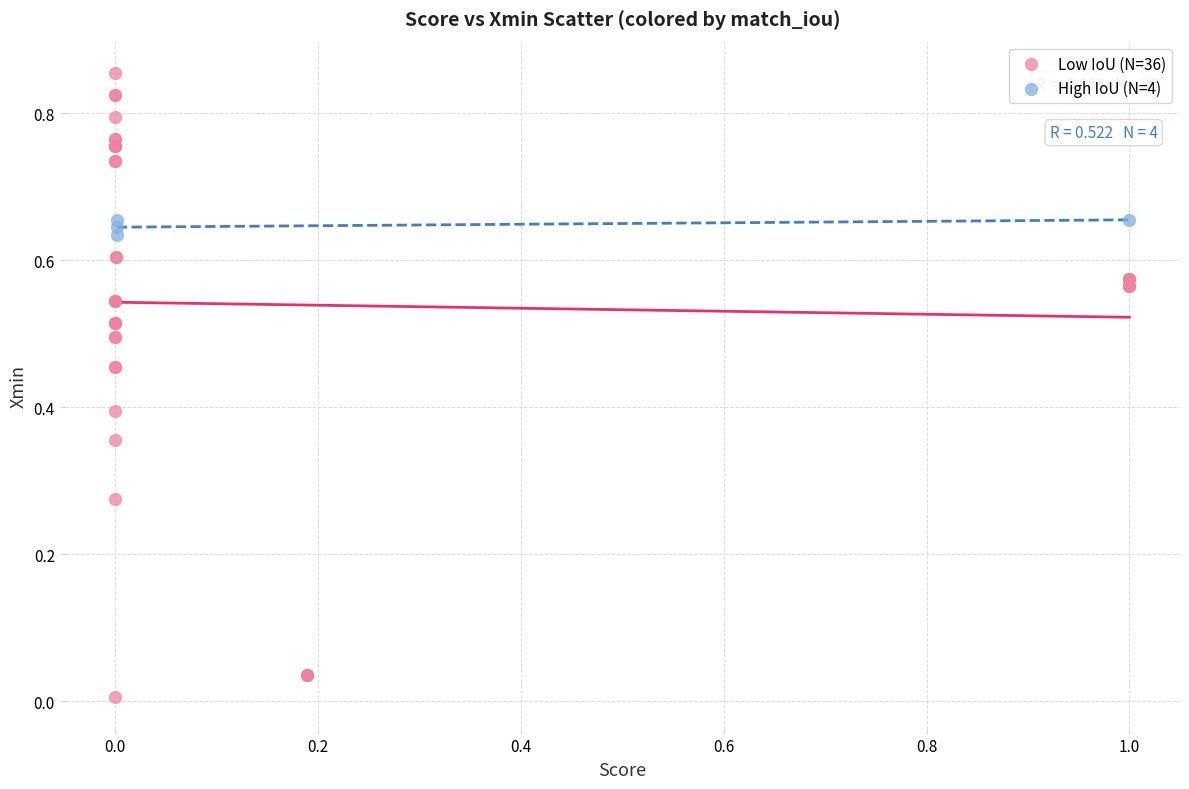

What are all the series names shown in the legend?

Low IoU (N=36), High IoU (N=4)